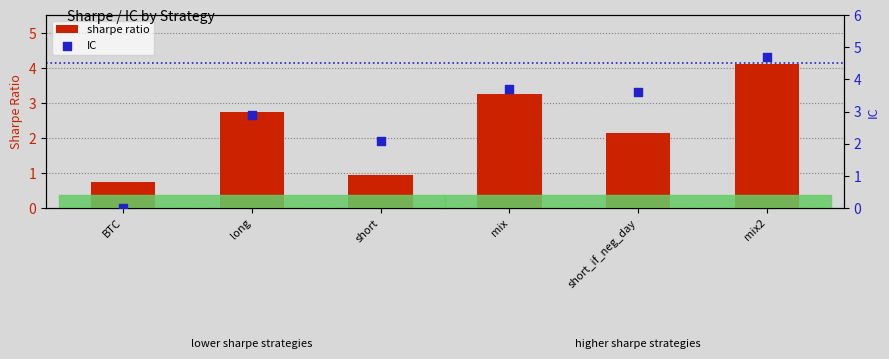

At which category is the sum across all series the highest?

mix2